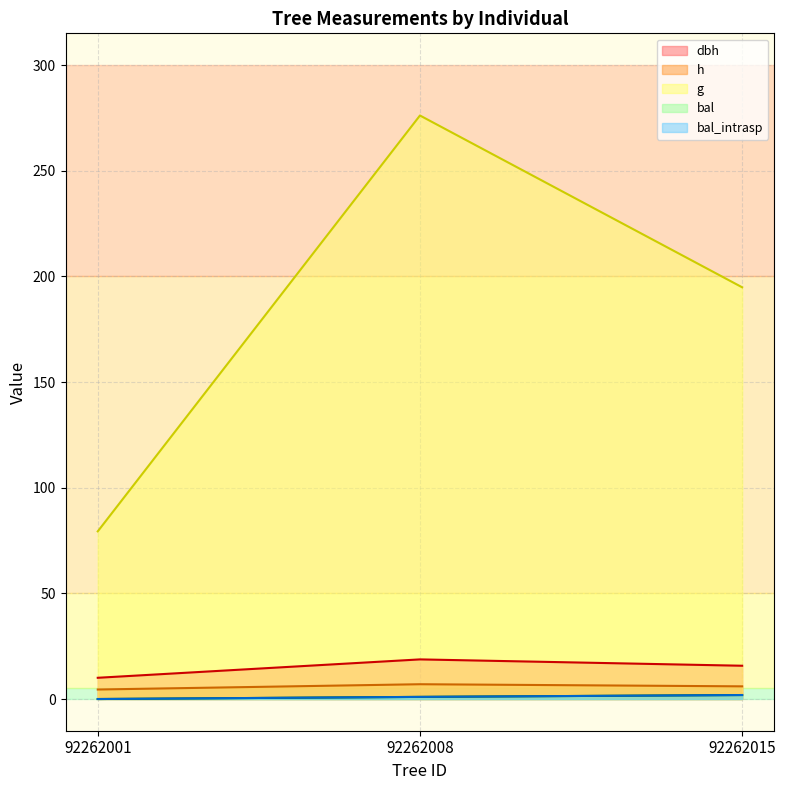

Does the chart have visible grid lines?

Yes